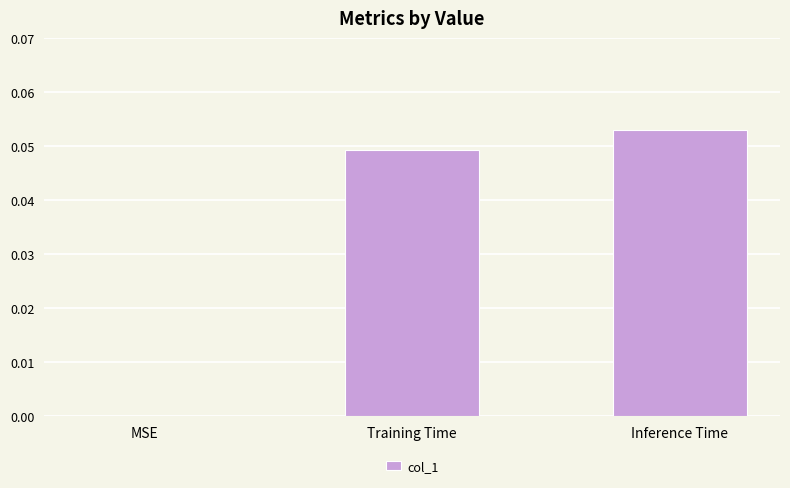

Which category has the highest value across all series?

Inference Time